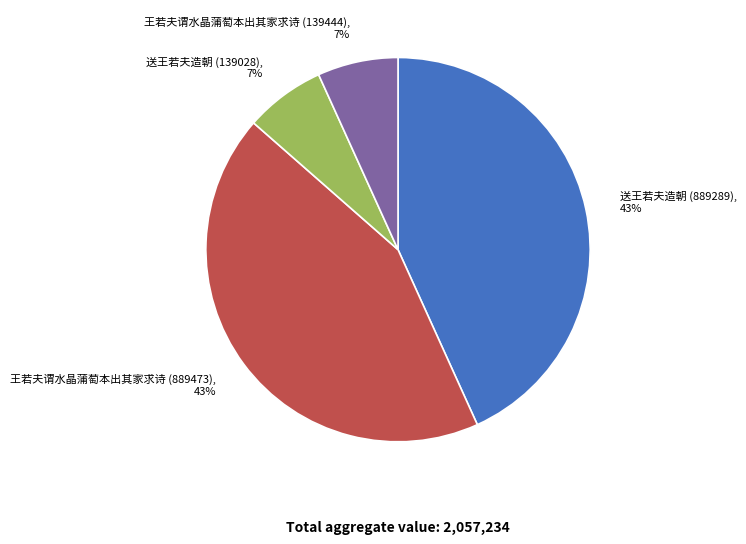

To the nearest percent, what portion does 王若夫谓水晶蒲萄本出其家求诗 (889473) represent?

43%